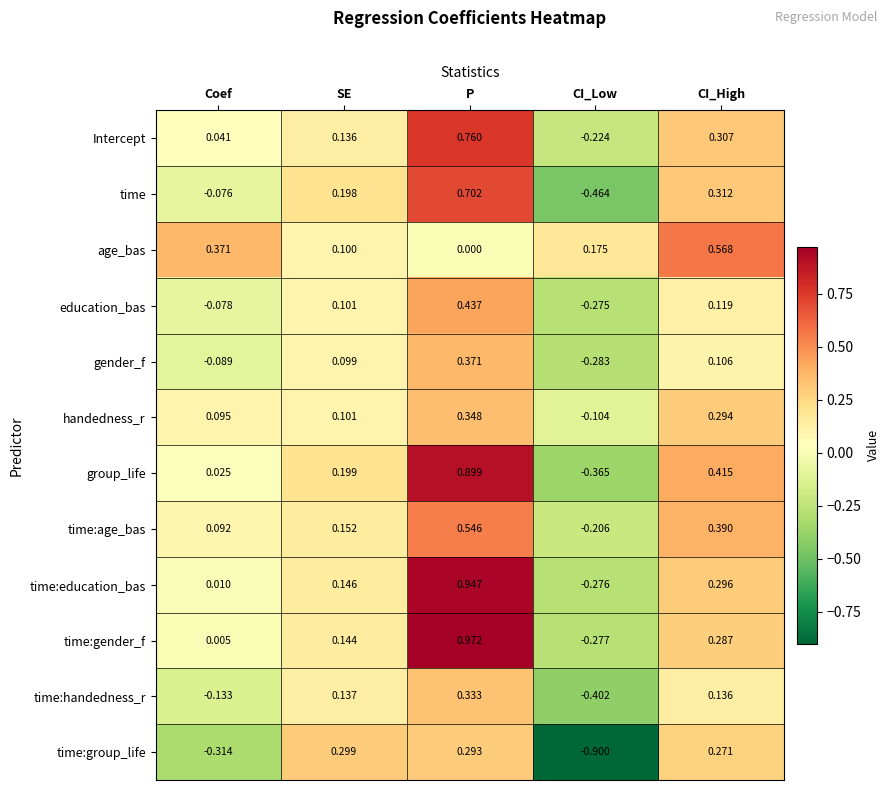

At which category does the chart reach its peak across all series?

P